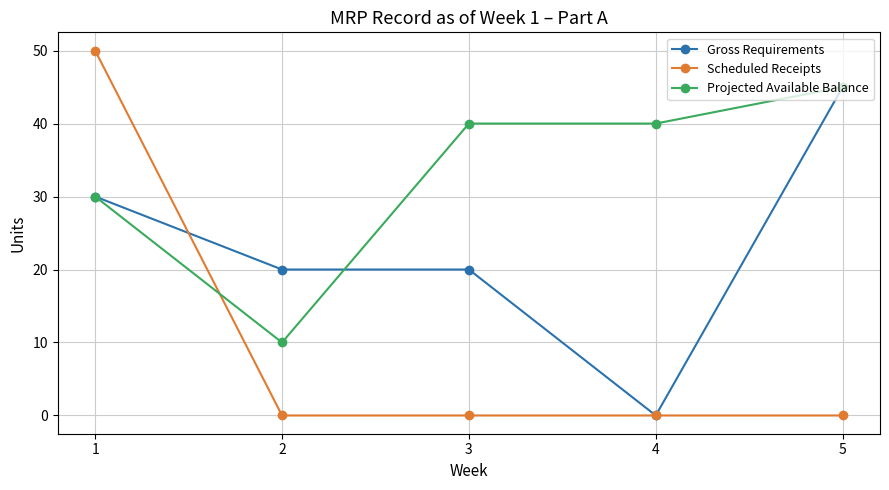

List the series in order of their overall mean, highest first.

Projected Available Balance, Gross Requirements, Scheduled Receipts